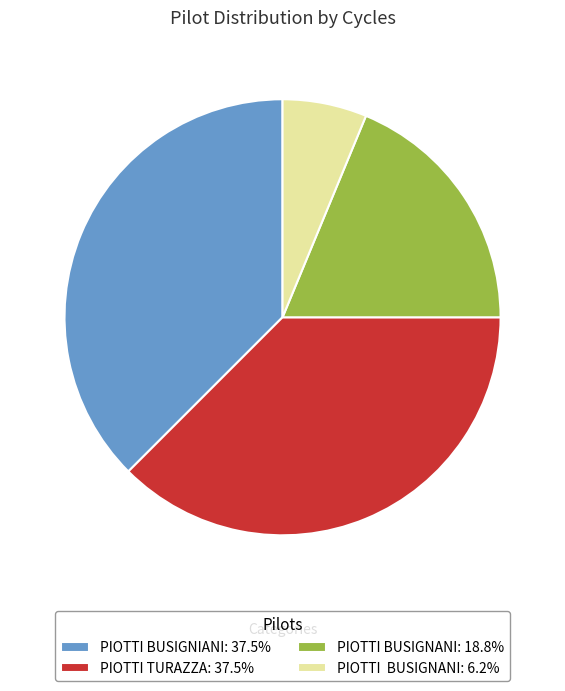

Does any single category account for the majority?

No